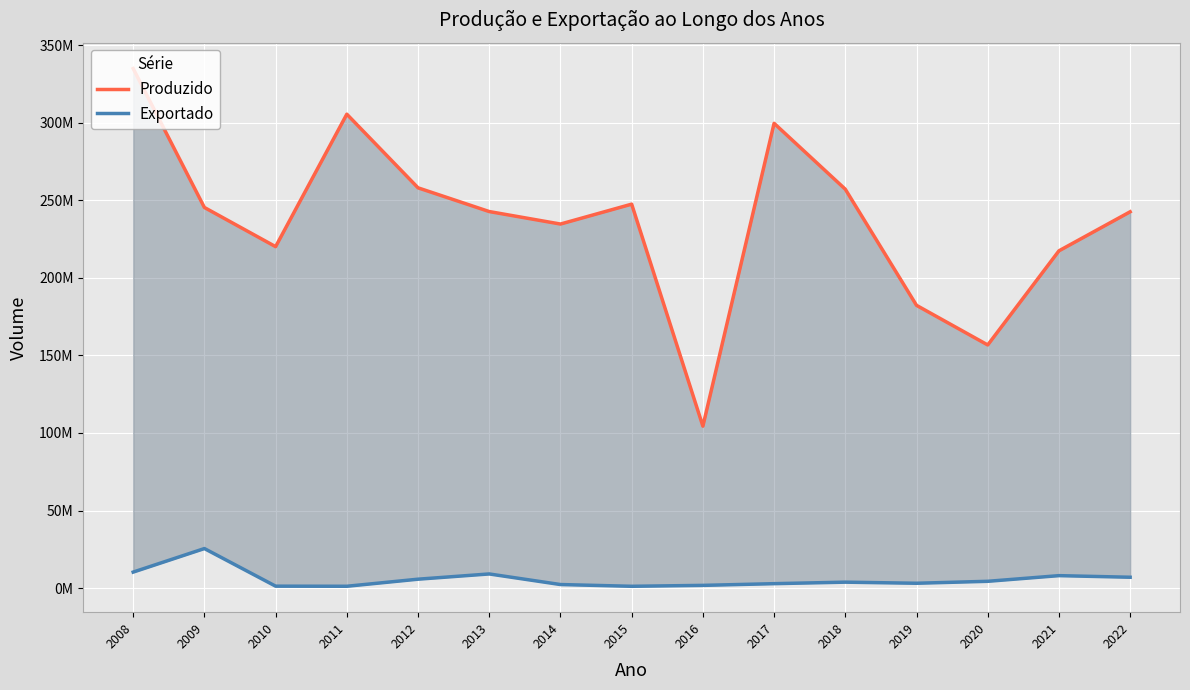

What value does the Produzido series have at 2012, to the nearest 50?

257977750